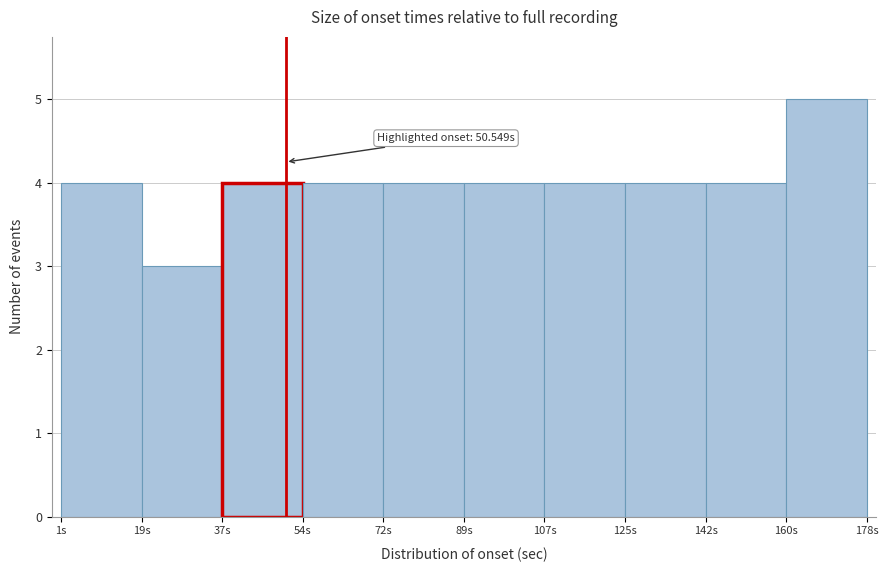

Which range on the x-axis has the tallest bar?

160 to 178